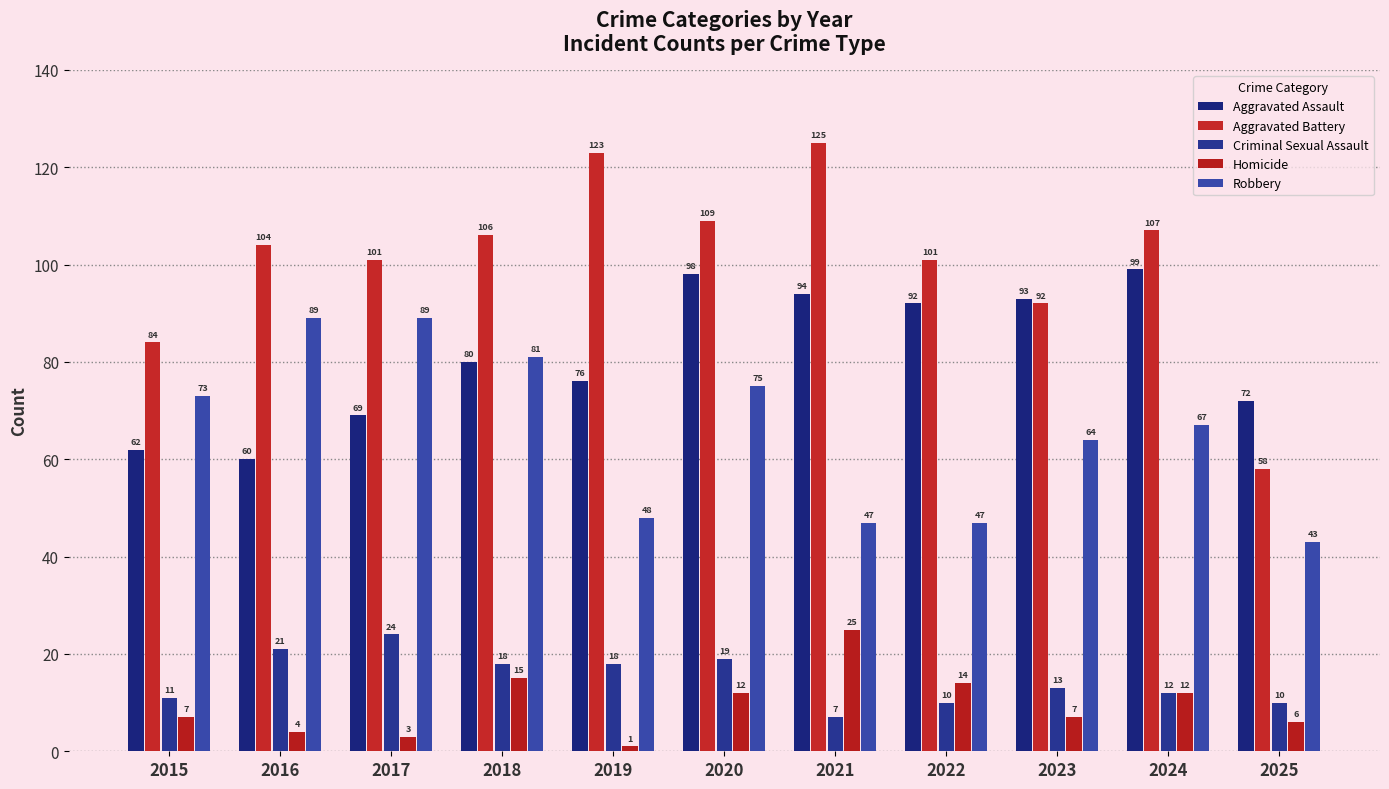

Is the value of Aggravated Battery at 2021 greater than the value of Homicide at 2019?

Yes